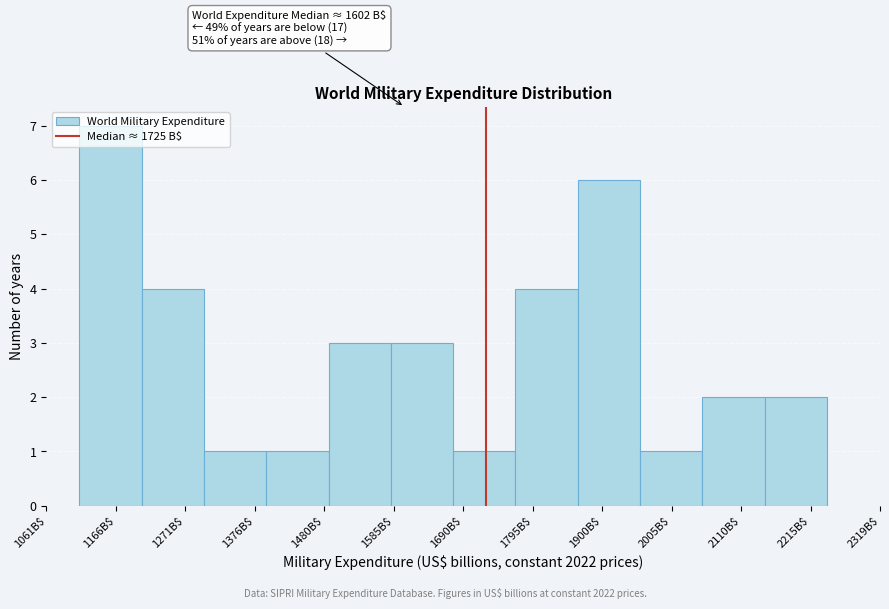

Which range on the x-axis has the tallest bar?

1120 to 1200